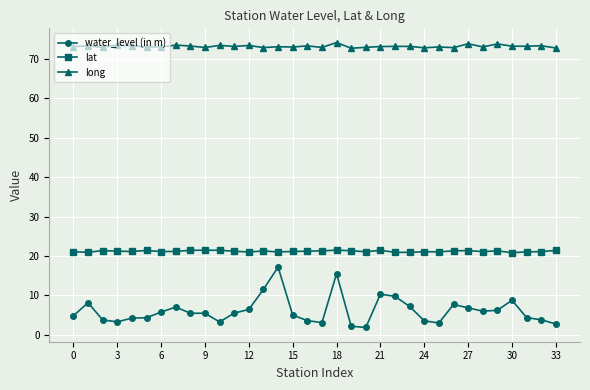

In long, how many points are higher than both neighbors (excluding endpoints)?

13